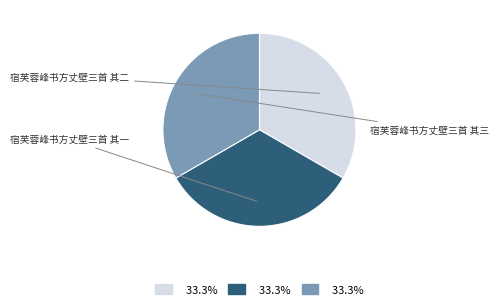

Does any single category account for the majority?

No